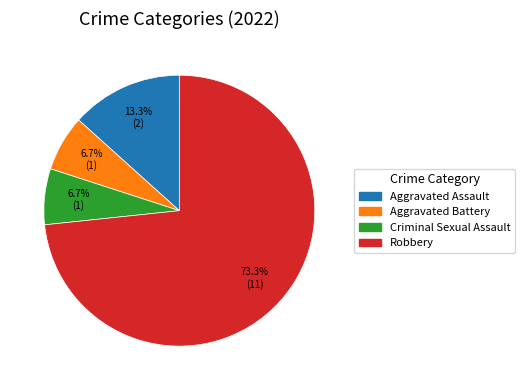

Does any single category account for the majority?

Yes